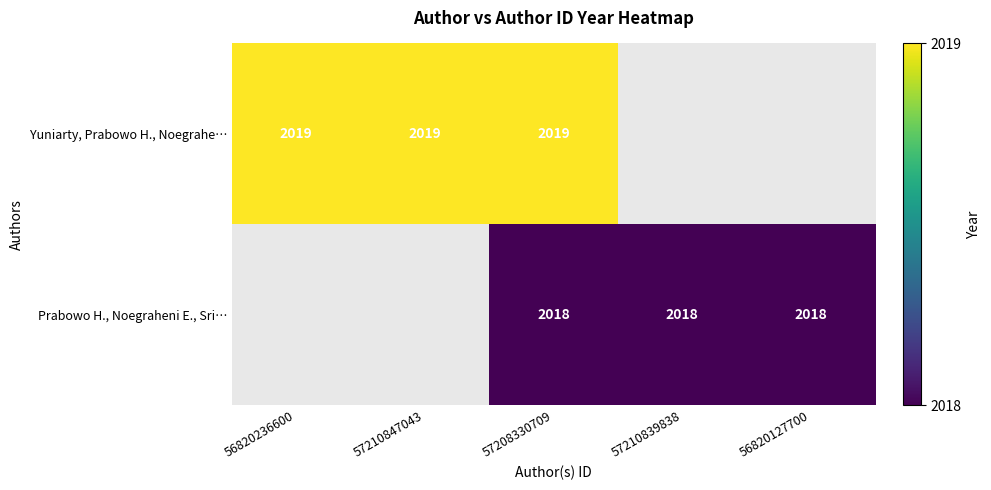

What is the total value across all series at 57208330709?

4037